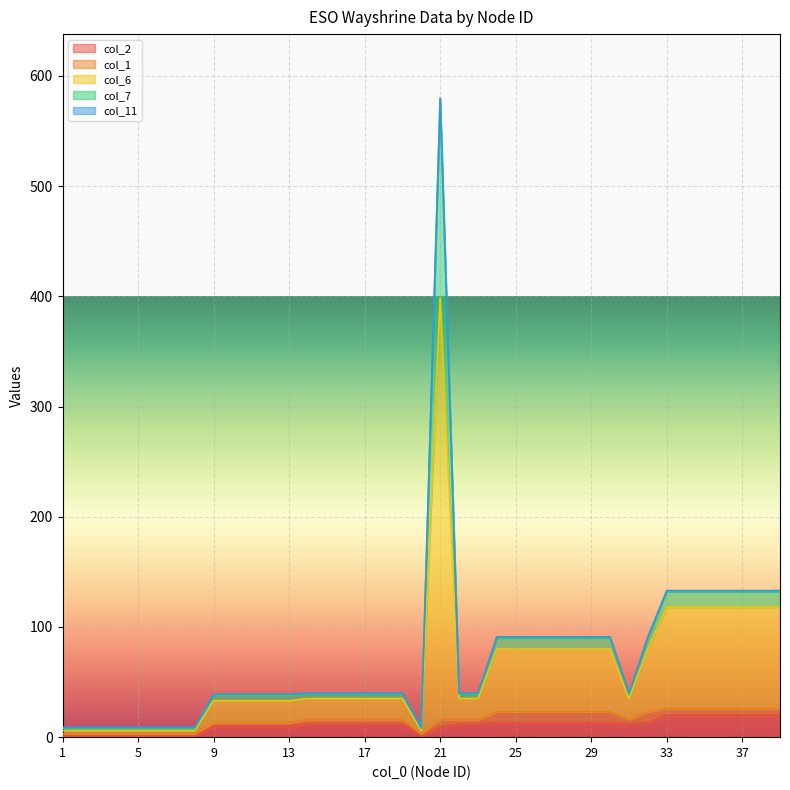

True or false: col_11 has more than 2 interior local peaks.

False